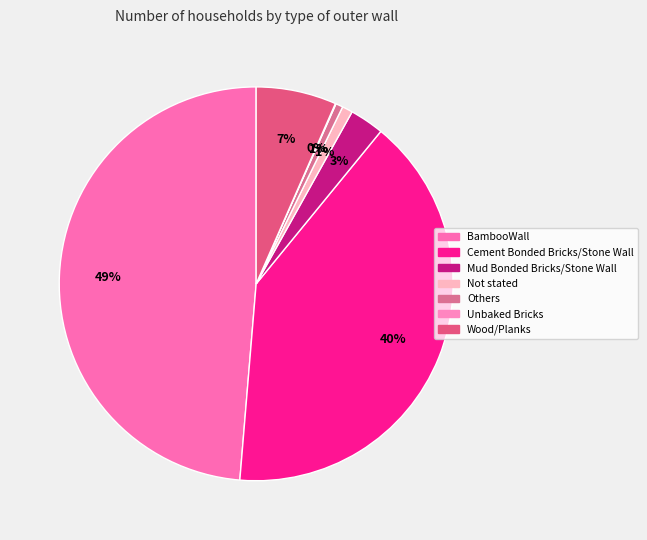

True or false: Cement Bonded Bricks/Stone Wall accounts for 46% of the total.

False